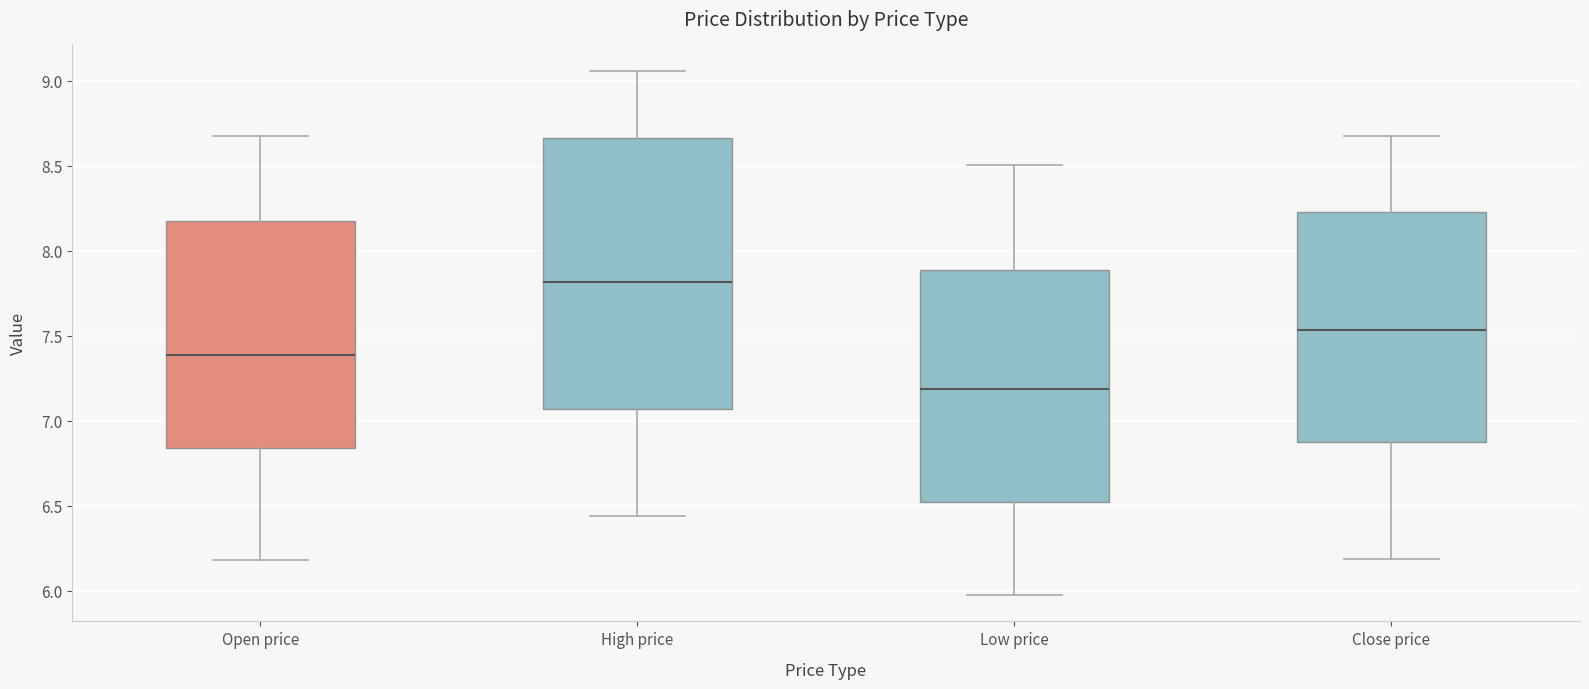

Where does the lower whisker of the box for Open price end on the y-axis? The values are not printed on the chart, so give them approximately, as read against the axis.

6.20